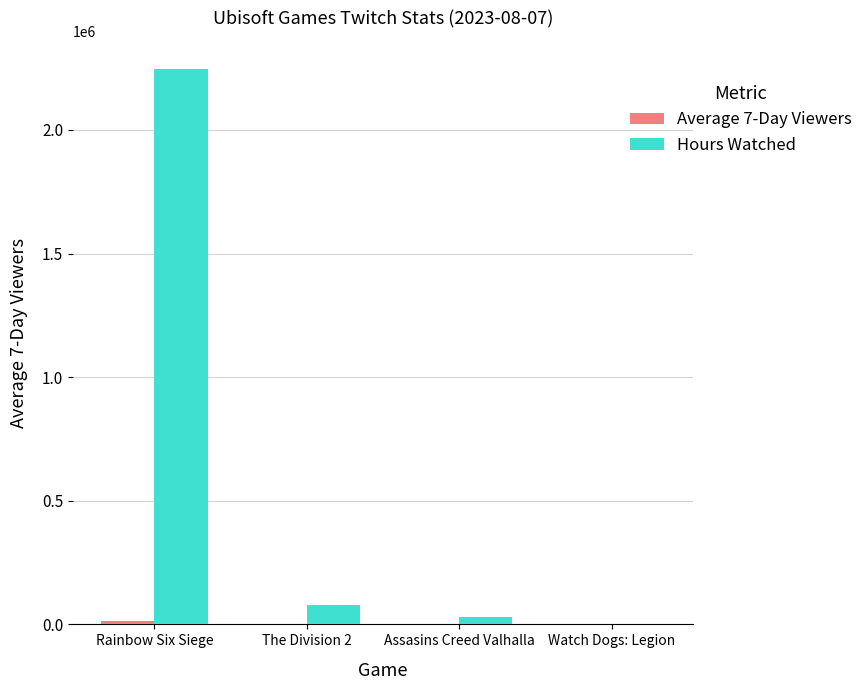

How many groups of bars are there?

4